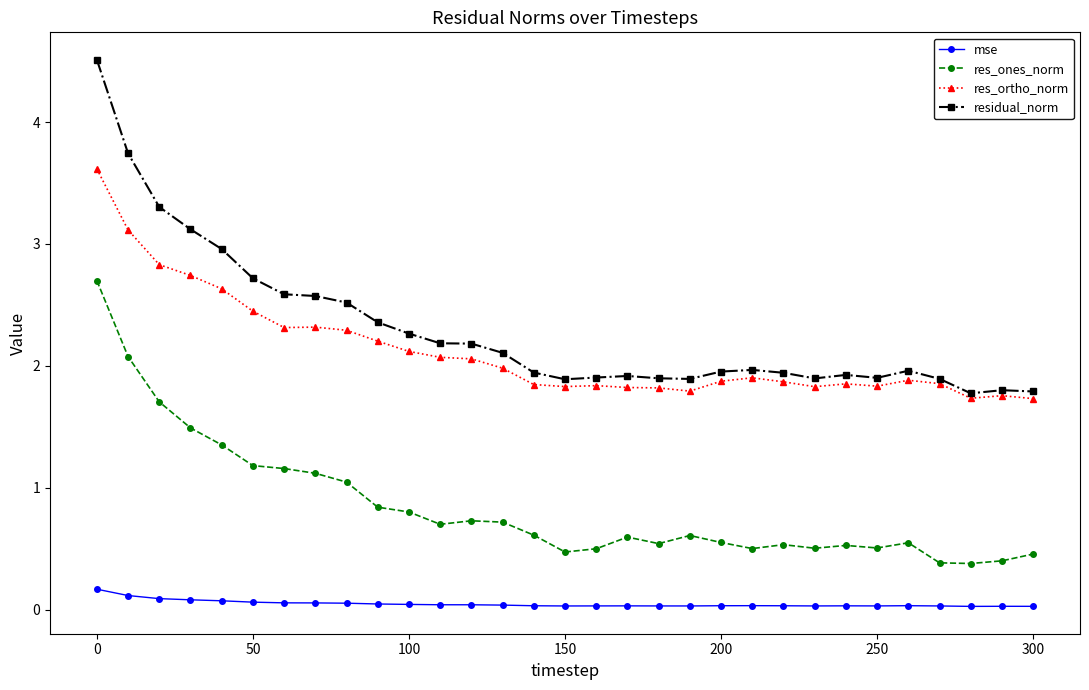

Rank the series by their maximum value, from lowest to highest.

mse, res_ones_norm, res_ortho_norm, residual_norm